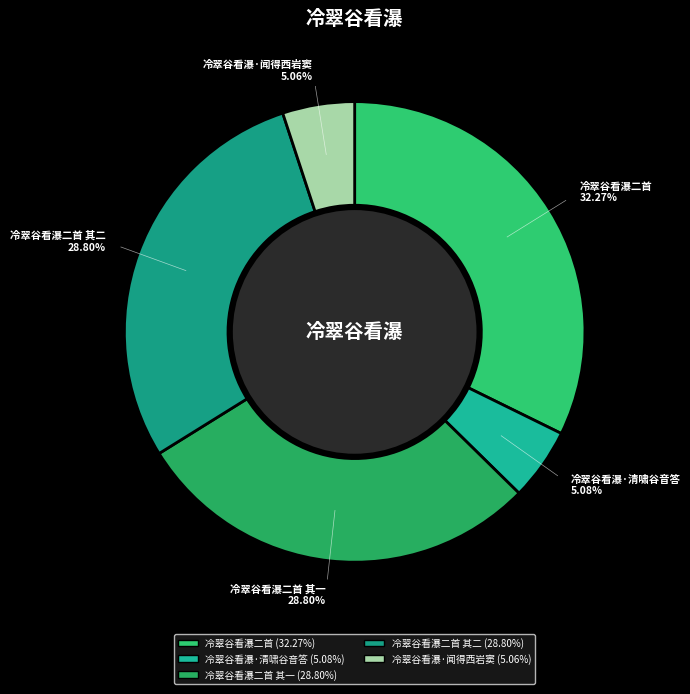

How many segments does this pie chart have?

5